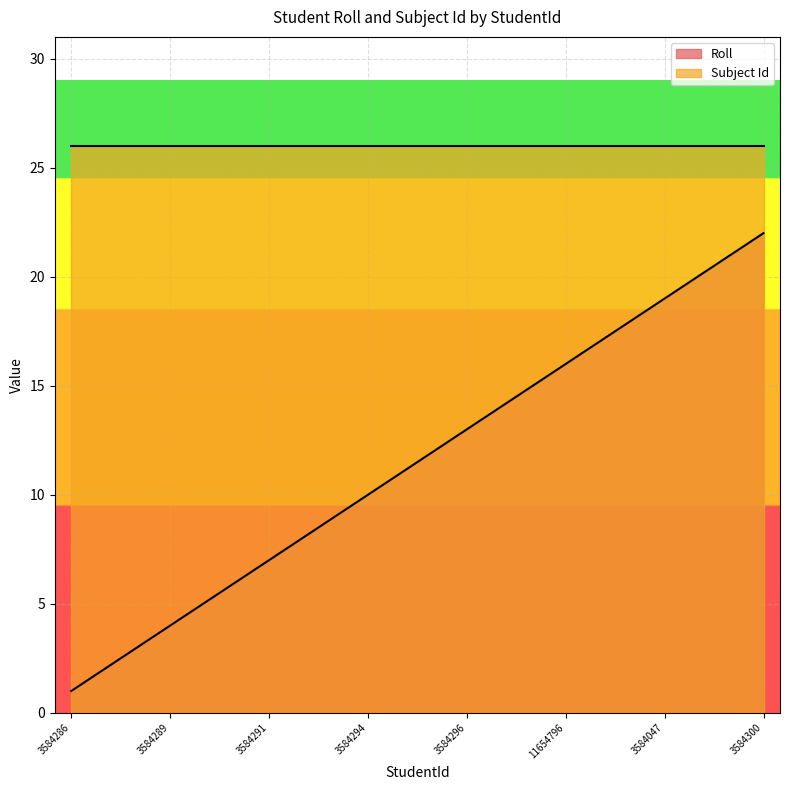

At 3584296, list the series in order from smallest to largest.

Roll, Subject Id